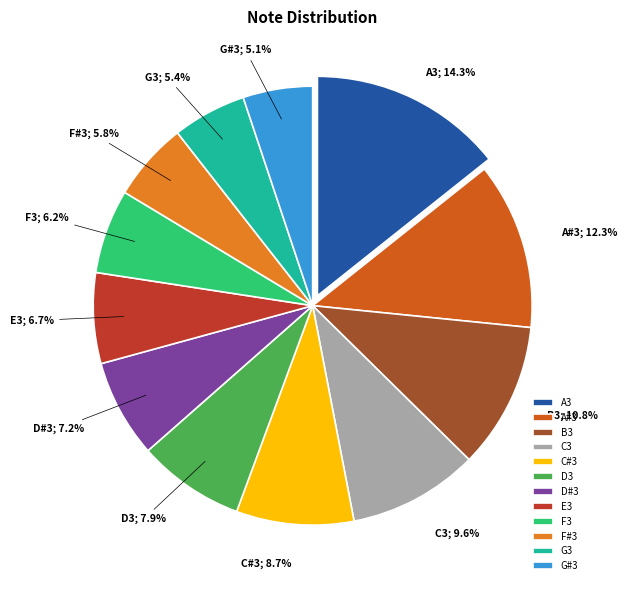

Count the number of slices in the pie.

12